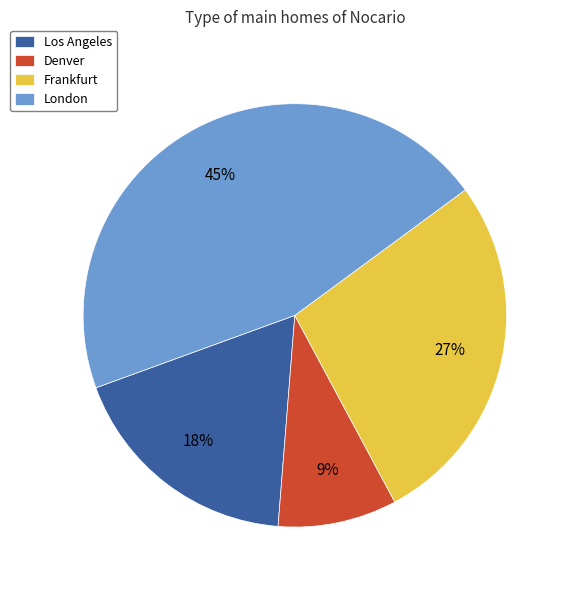

True or false: Frankfurt accounts for 27% of the total.

True